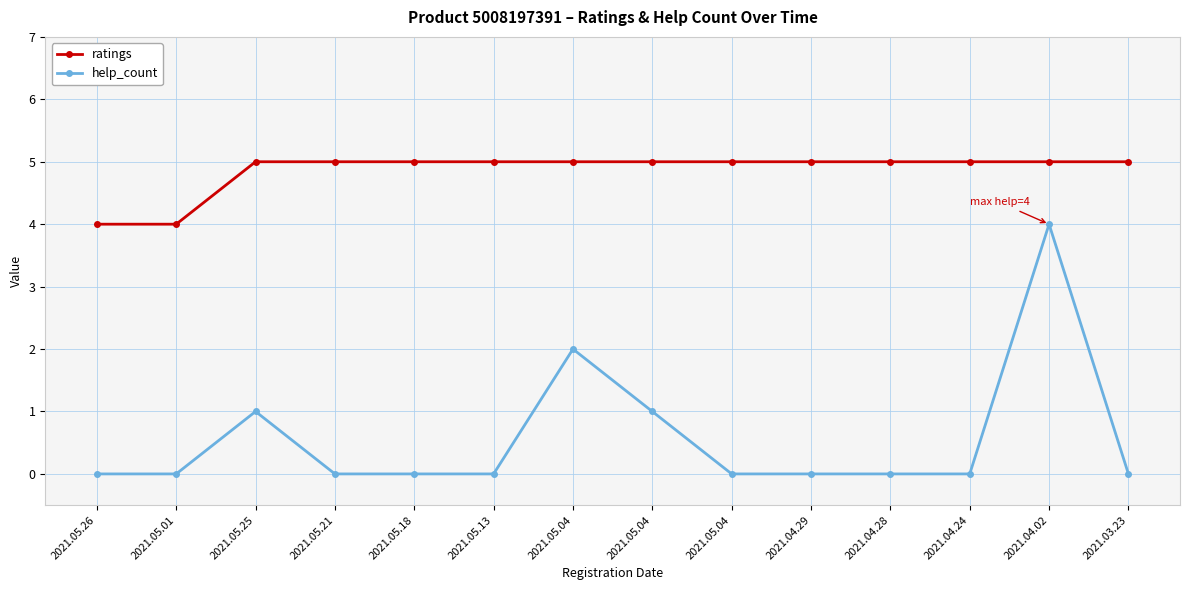

True or false: help_count has a value of 2 at 2021.05.25.

False